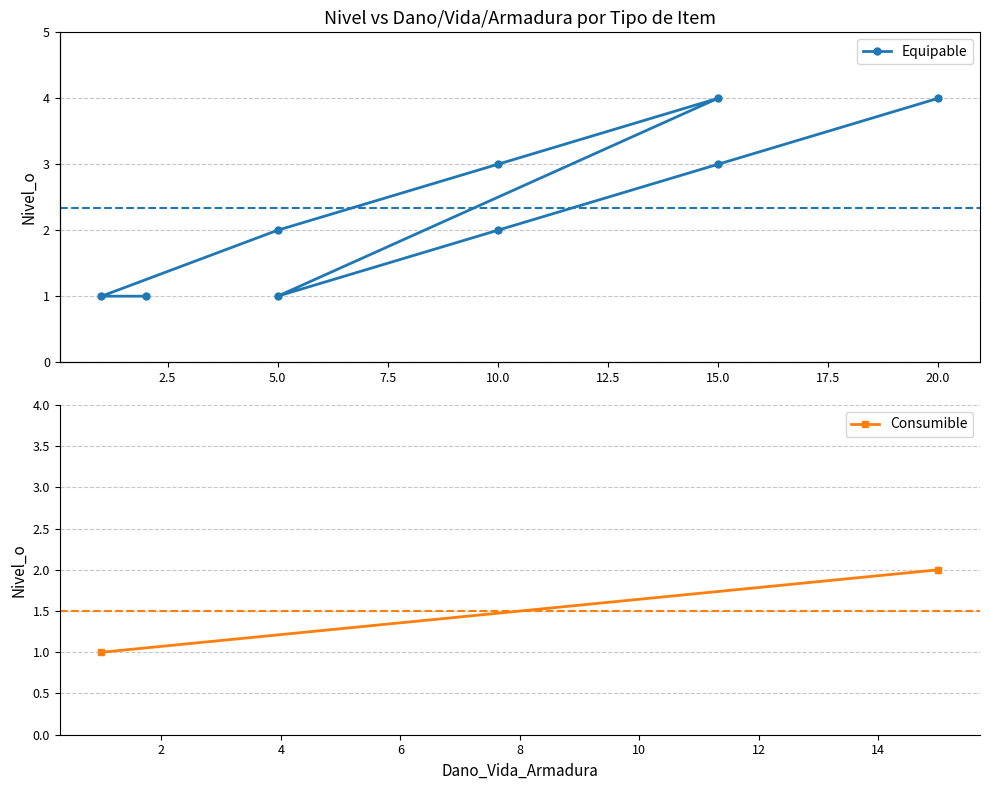

True or false: the data has more than 1 interior local peaks.

False